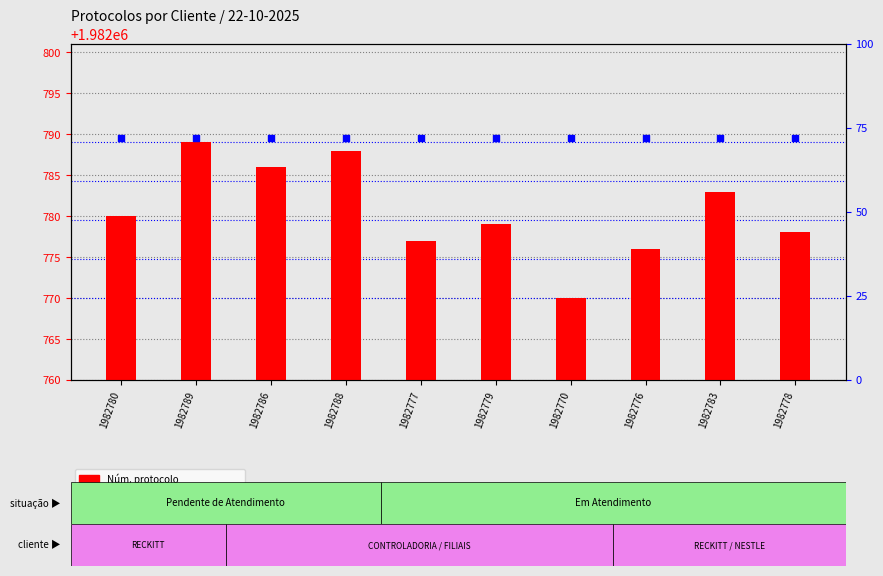

Which series reaches the maximum Y coordinate?

percentile rank within sample